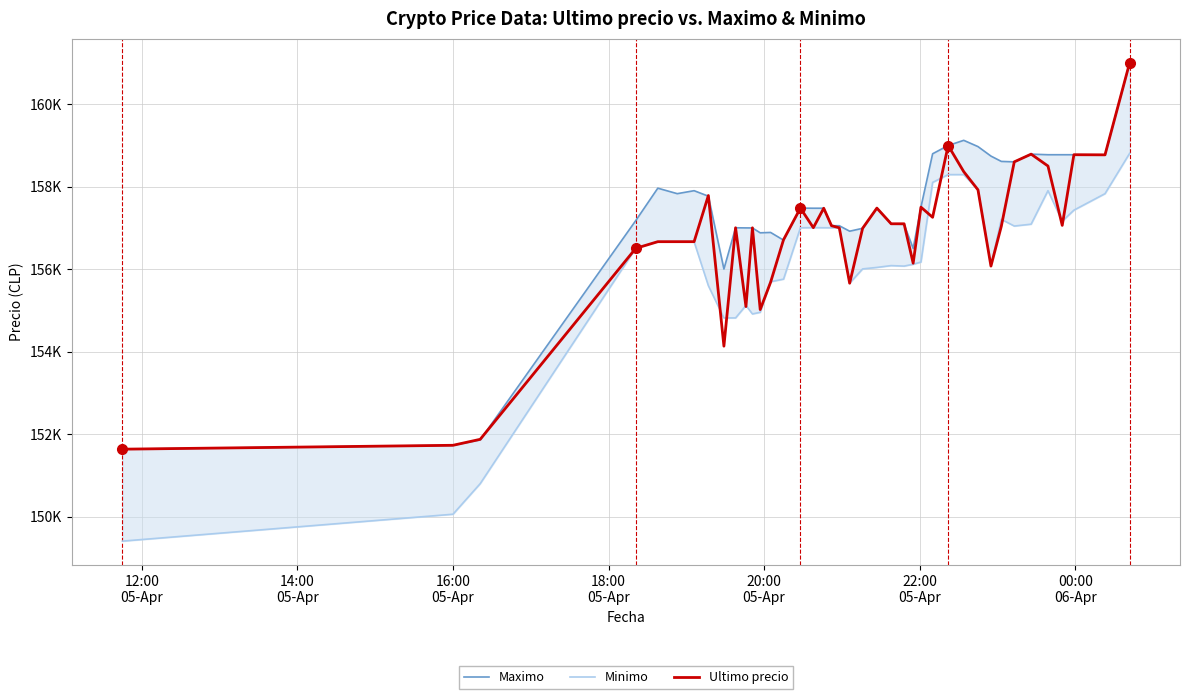

Which category has the lowest value across all series?

12:00
05-Apr